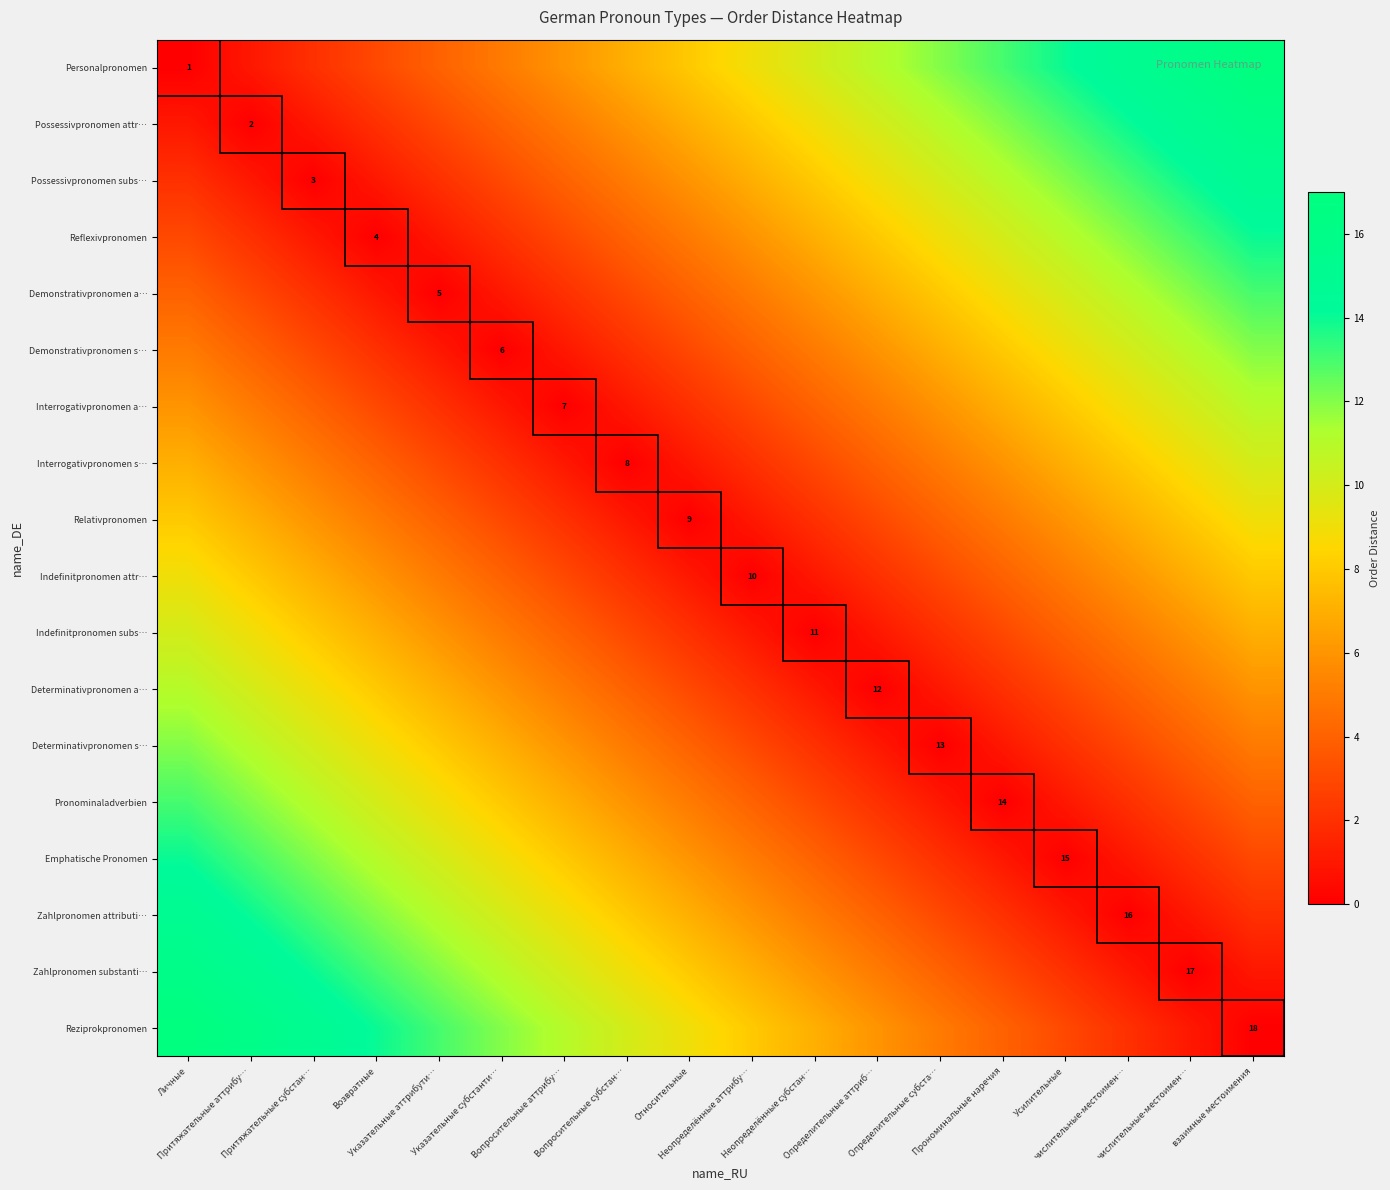

How many values in the Demonstrativpronomen a… series exceed 5?

8